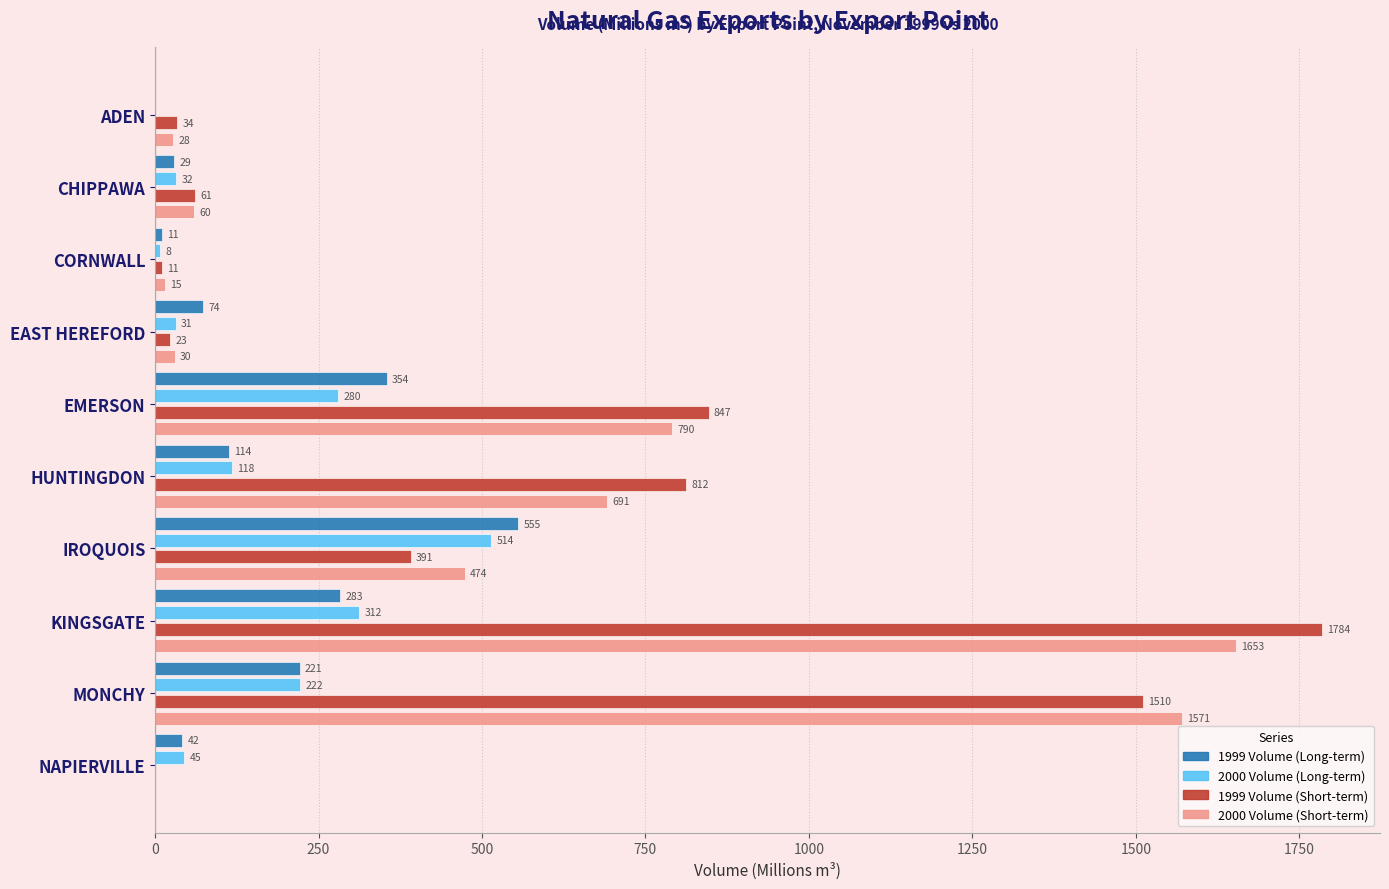

The value of 1999 Volume (Short-term) at ADEN is 34.2. True or false?

True